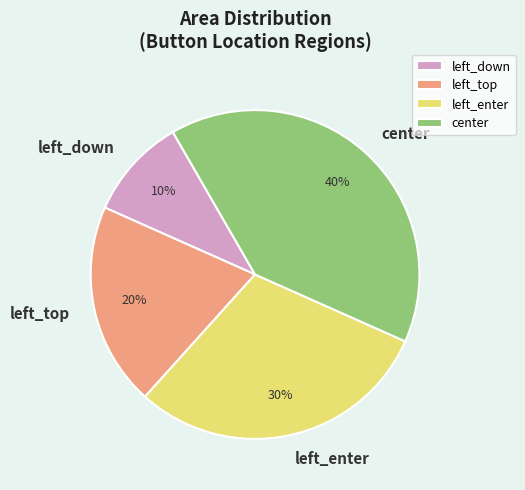

To the nearest percent, what percentage of the pie is left_enter?

30%